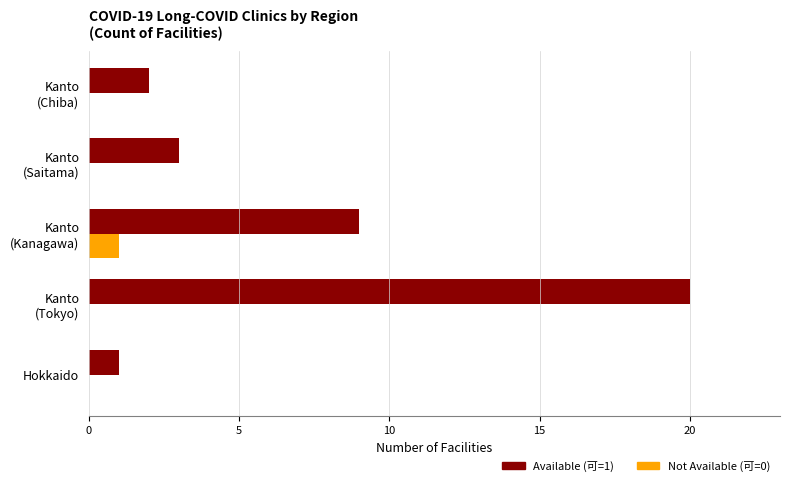

Which series has the widest spread of values?

Available (可=1)